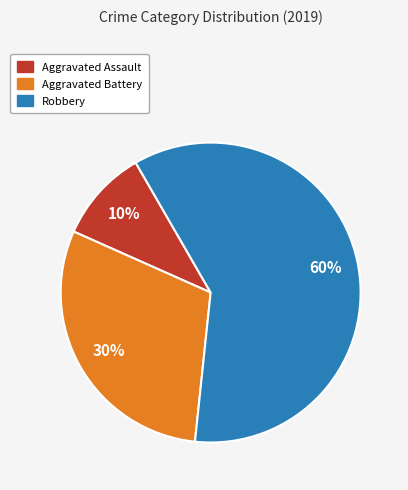

What percentage is the Robbery slice, to the nearest percent?

60%